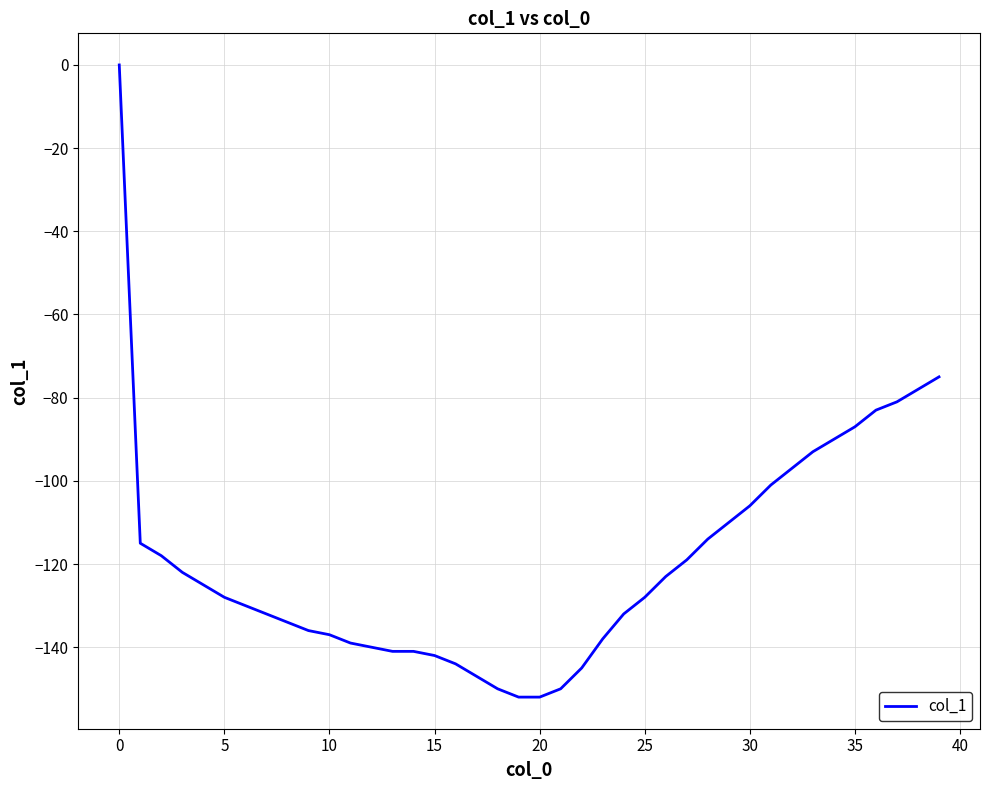

Does the chart display data point markers on the line(s)?

No